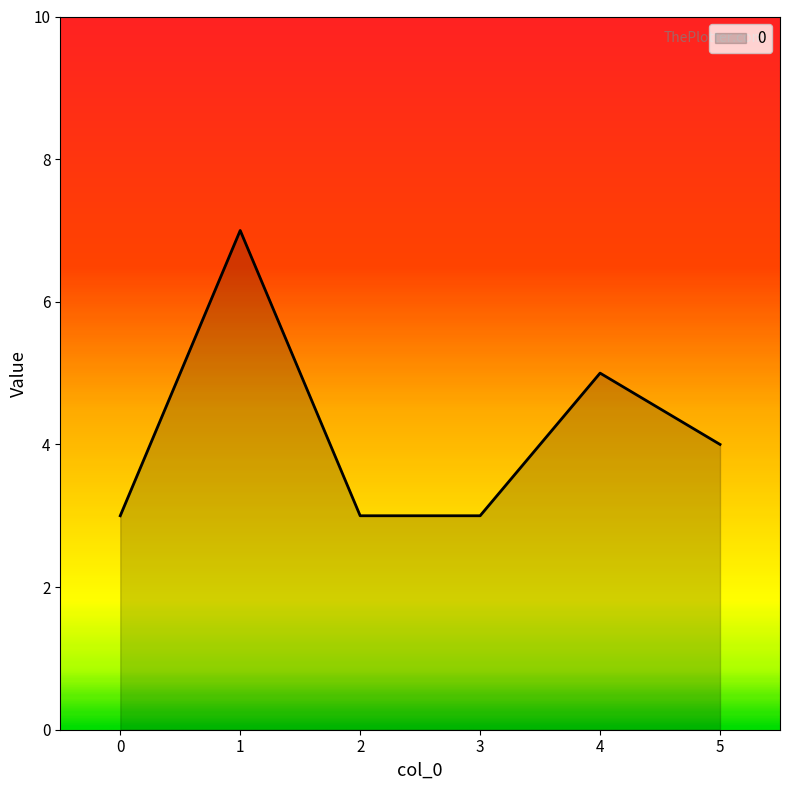

At which category does the data reach its first local peak?

1